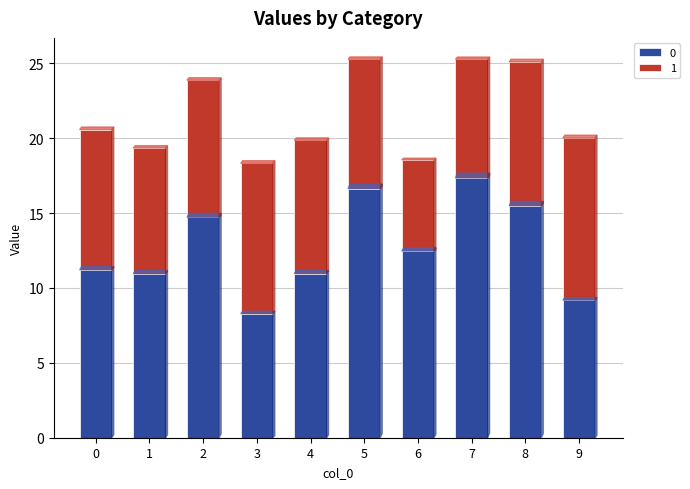

What is the difference between the maximum and minimum values in the 0 series?

9.1